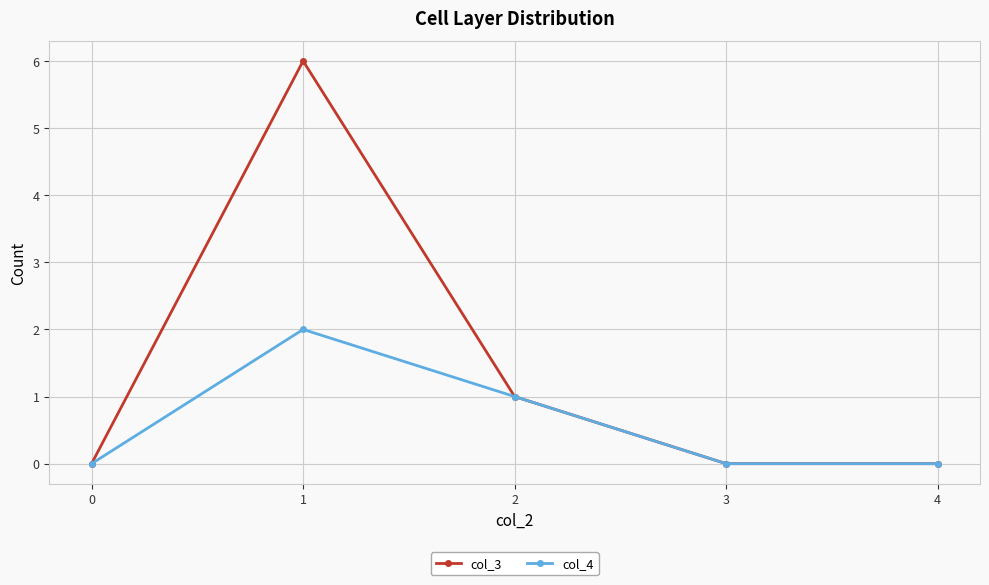

At which category does the chart reach its peak across all series?

1